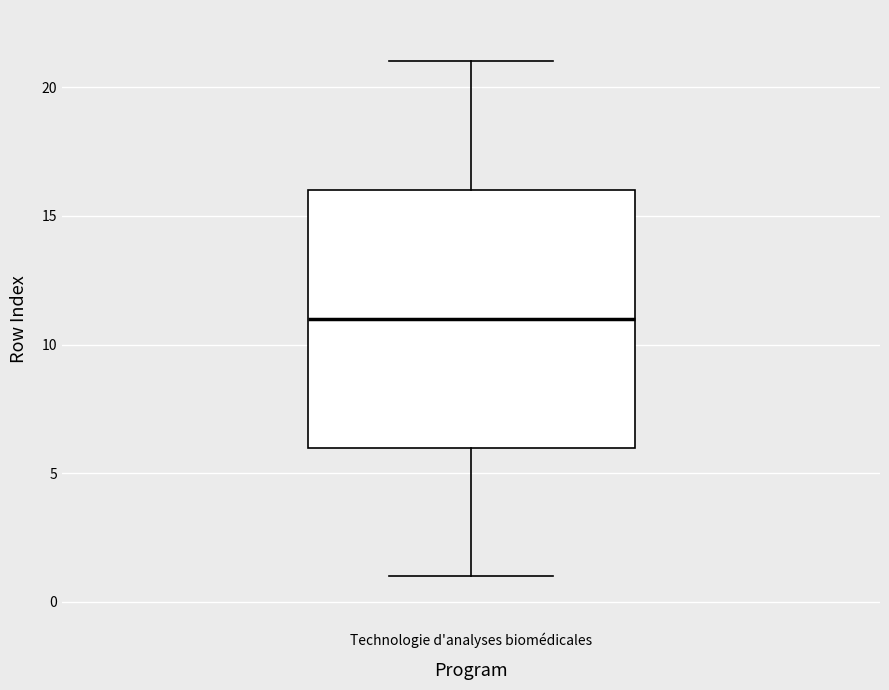

Read this box plot against the y-axis: the position of the median line, the range covered by the box, and the ends of both whiskers. The values are not printed on the chart, so give them approximately, as read against the axis.

median 11, box 6 to 16, whiskers 1 to 21